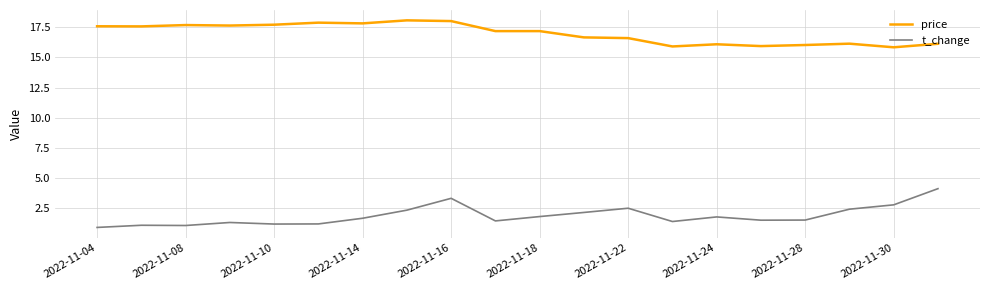

What is the minimum value for price?

15.8